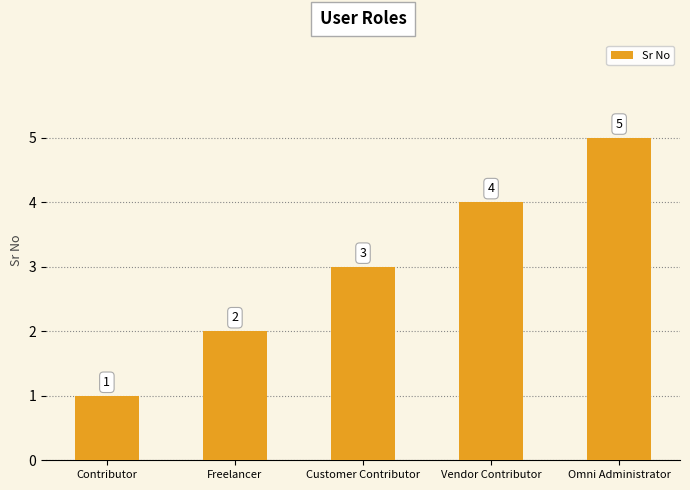

Which category has the lowest value across all series?

Contributor